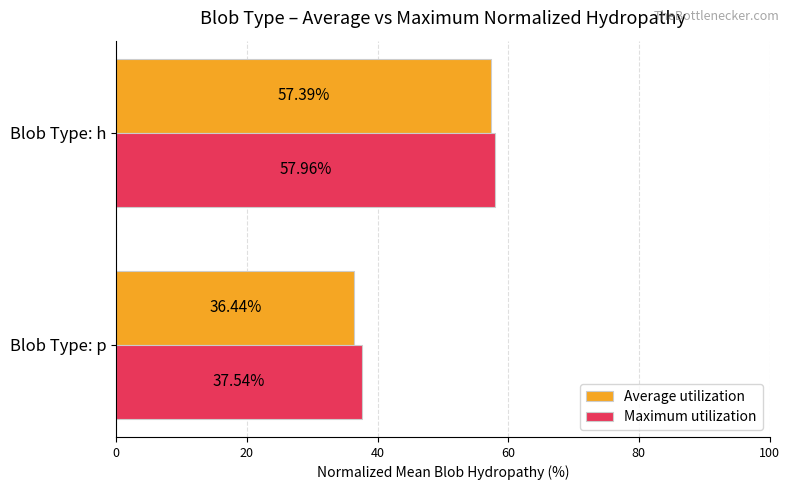

Which series has the largest total across all categories?

Maximum utilization